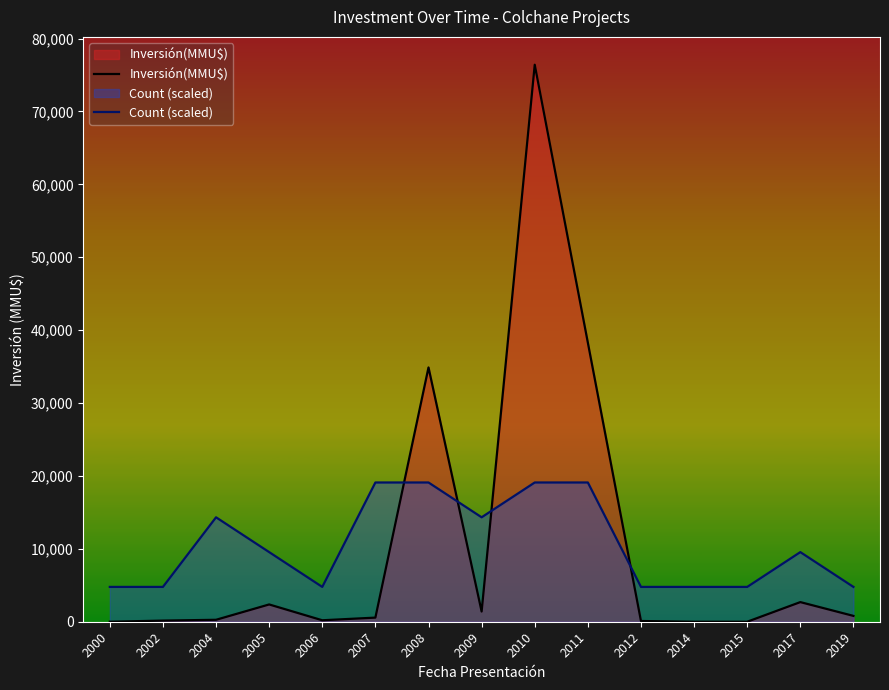

In Inversión(MMU$), how many points are lower than both neighbors (excluding endpoints)?

2